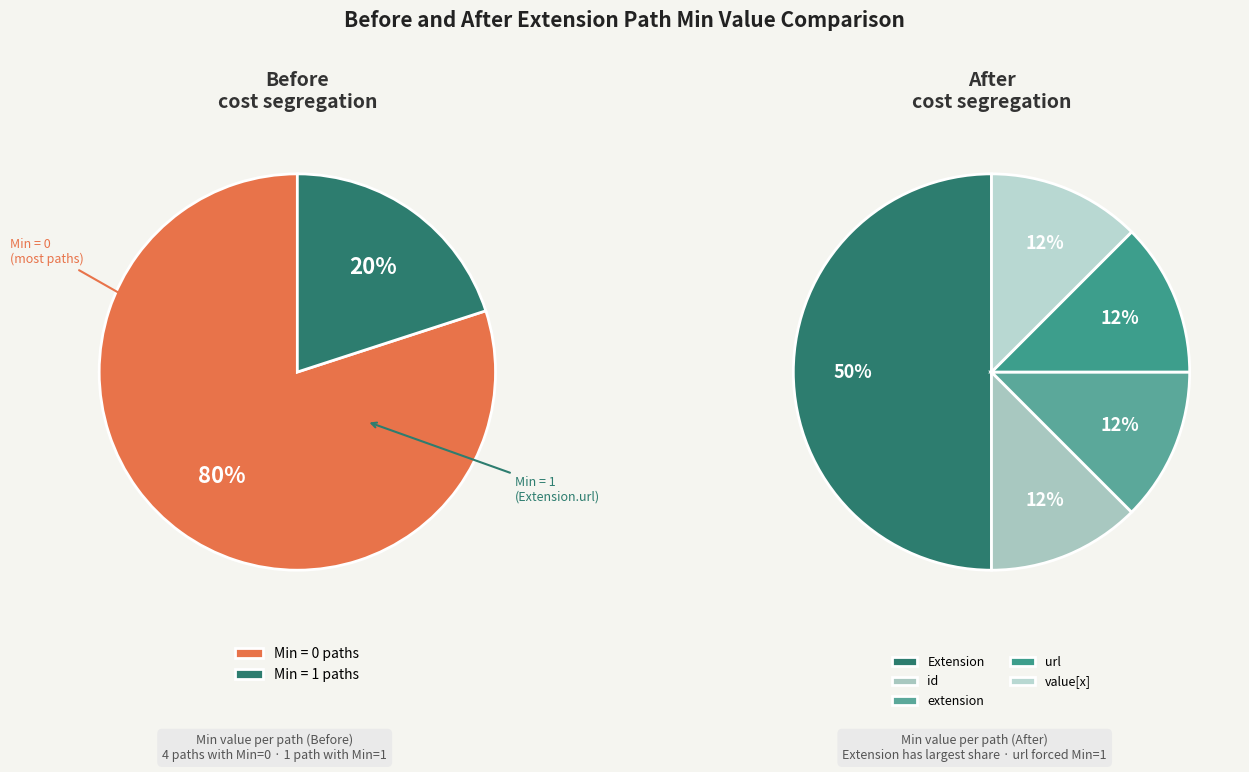

Does Extension.extension account for over 50% of the chart?

No